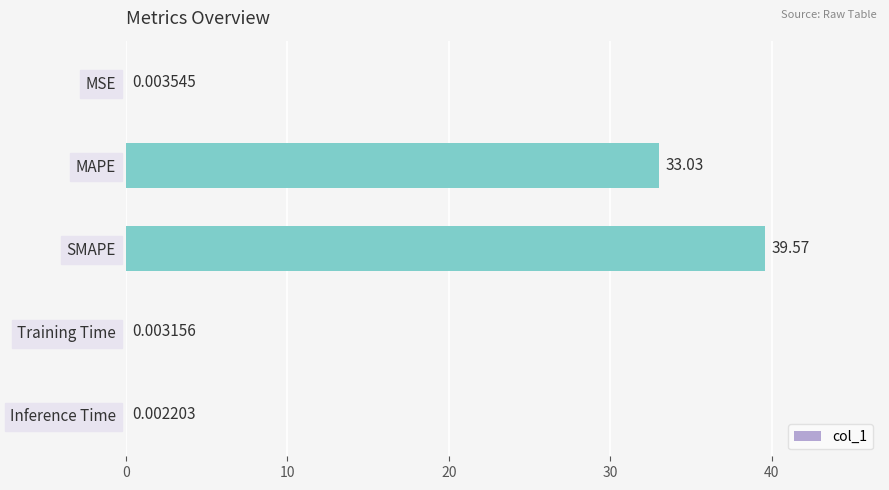

How many distinct data groups are displayed?

1